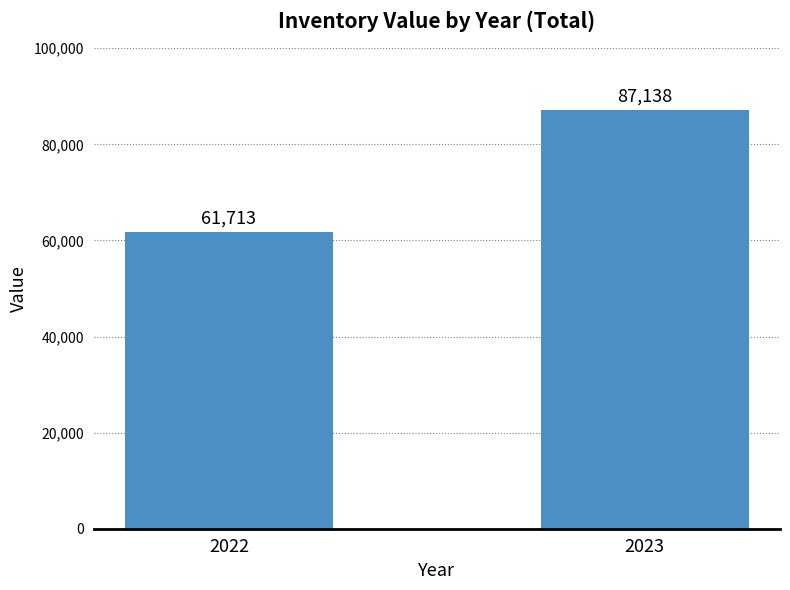

List the labels in order of value, largest first.

2023, 2022